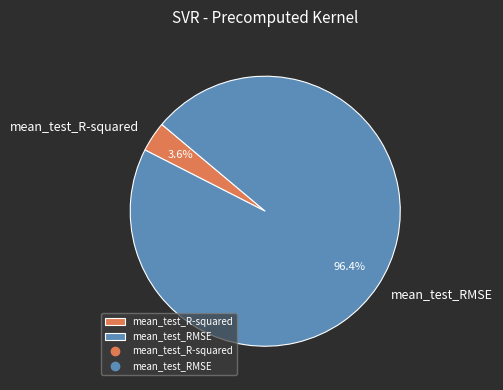

To the nearest percent, what portion does mean_test_R-squared represent?

4%